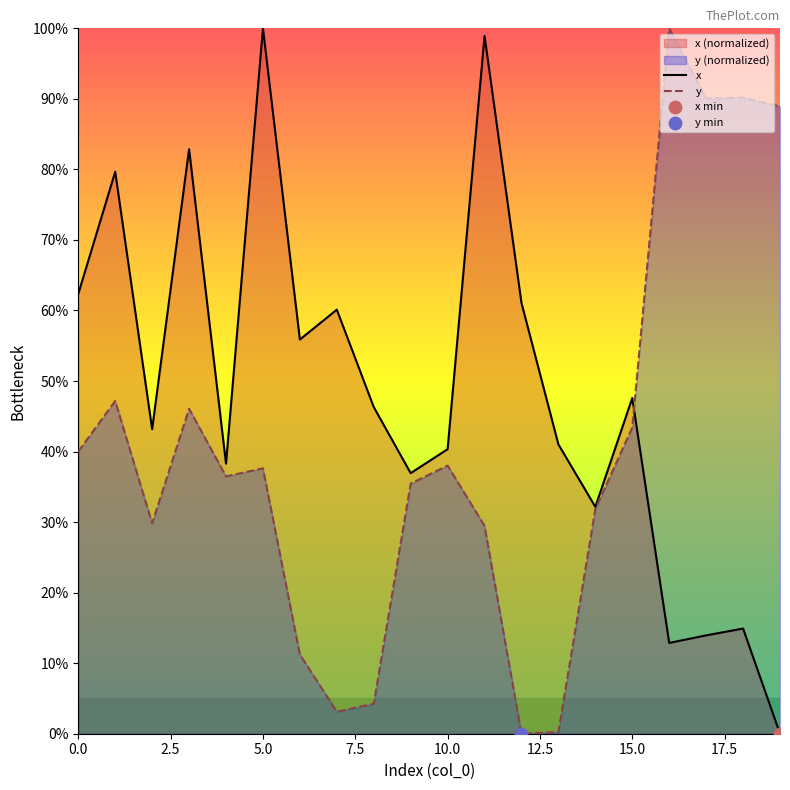

Which series has the widest spread of Y values?

x